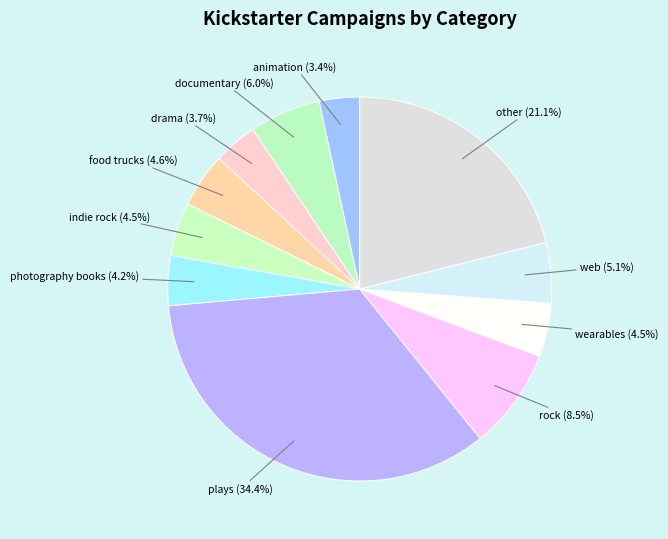

Approximately how many times larger is the value at wearables compared to web?

0.9